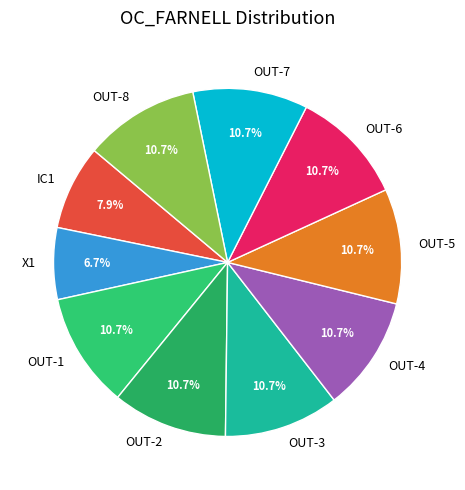

To the nearest percent, what portion does OUT-5 represent?

11%